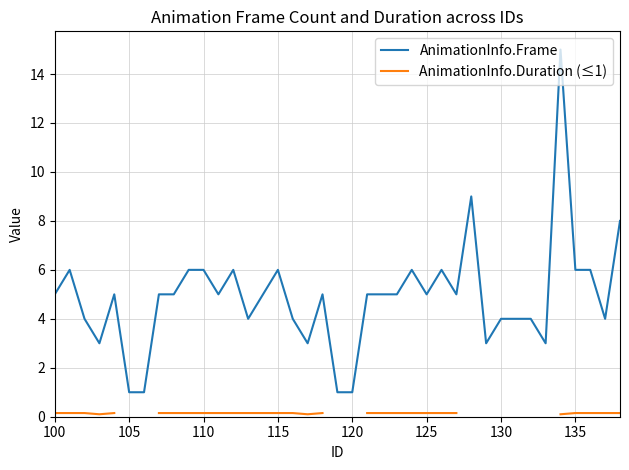

True or false: AnimationInfo.Frame and AnimationInfo.Duration (≤1) cross at least once.

False